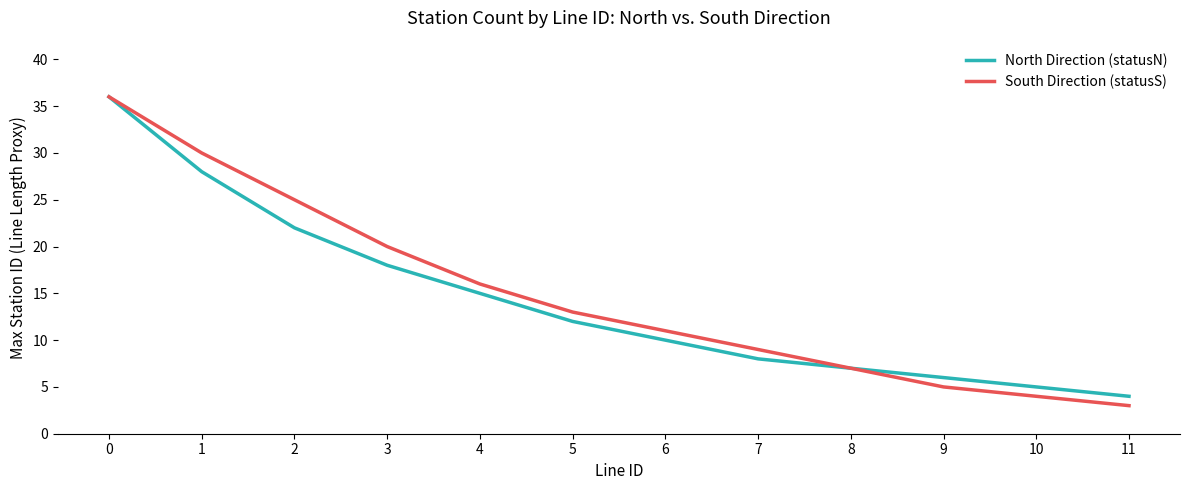

The South Direction (statusS) series shows 36 at 0. True or false?

True